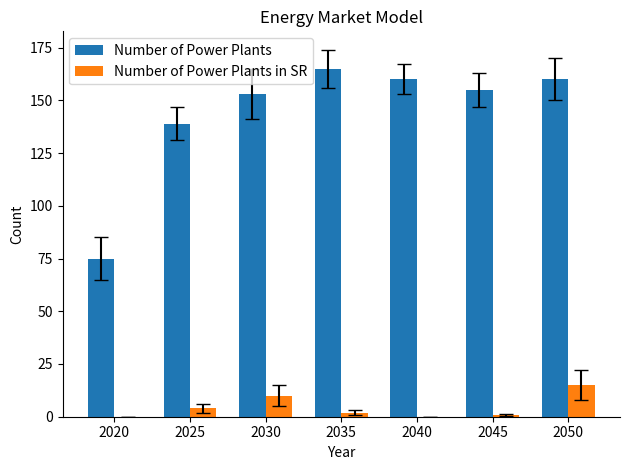

Reading left to right, what are all the values shown in this chart?

Number of Power Plants: 75	139	153	165	160	155	160
Number of Power Plants in SR: 0	4	10	2	0	1	15